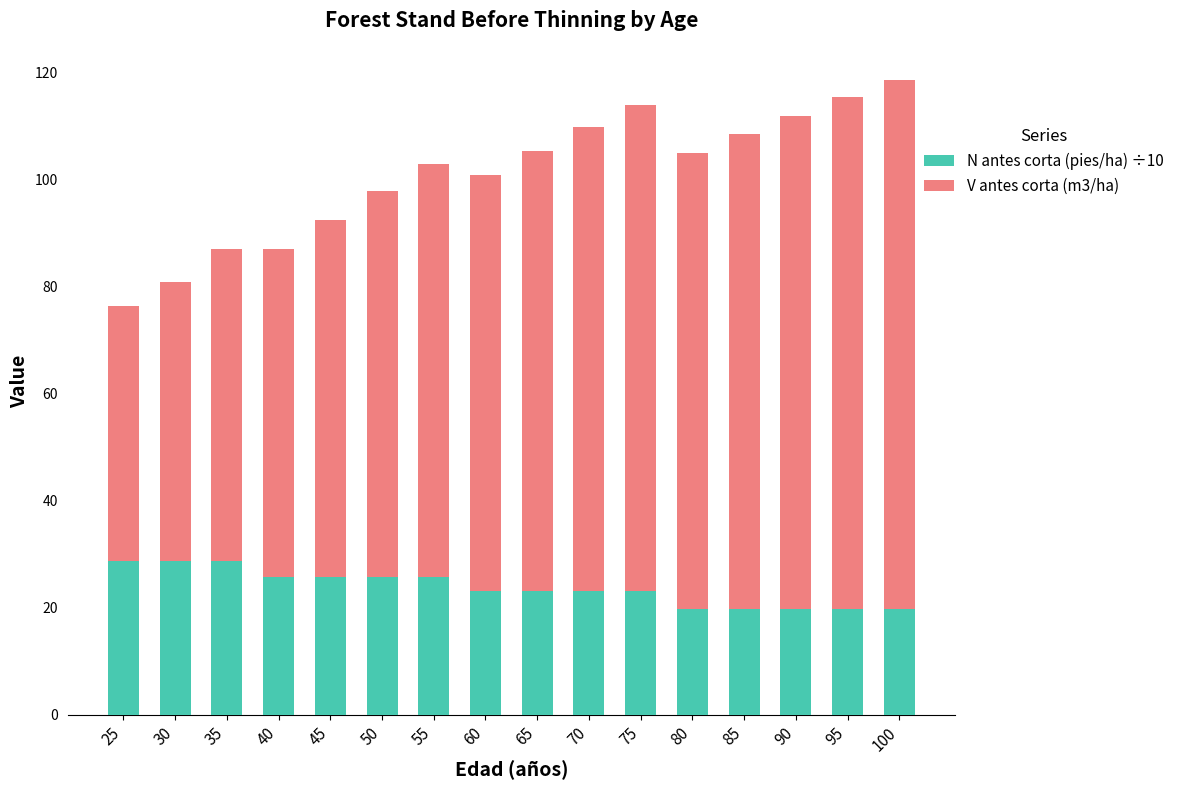

The value of N antes corta (pies/ha) ÷10 at 75 is 23.2. True or false?

True